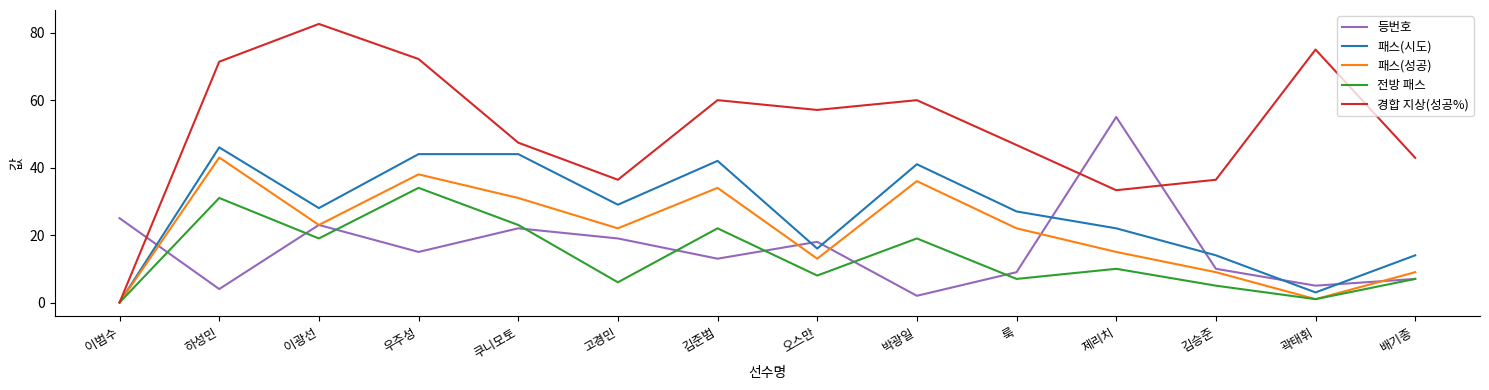

What is the difference between the second highest and second lowest values in the 경합 지상(성공%) series?

41.7